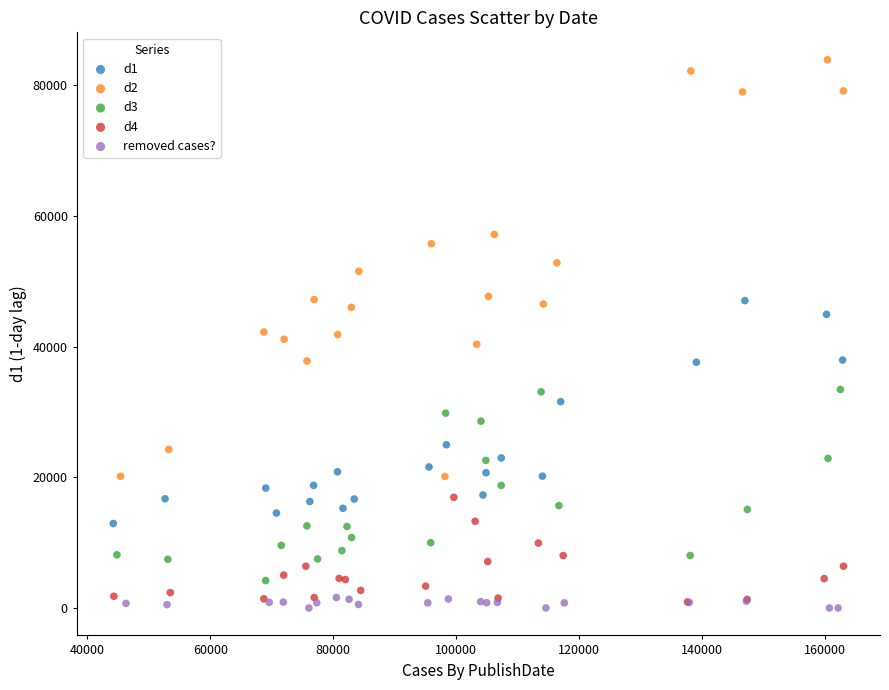

Which series contains the highest Y value?

d2